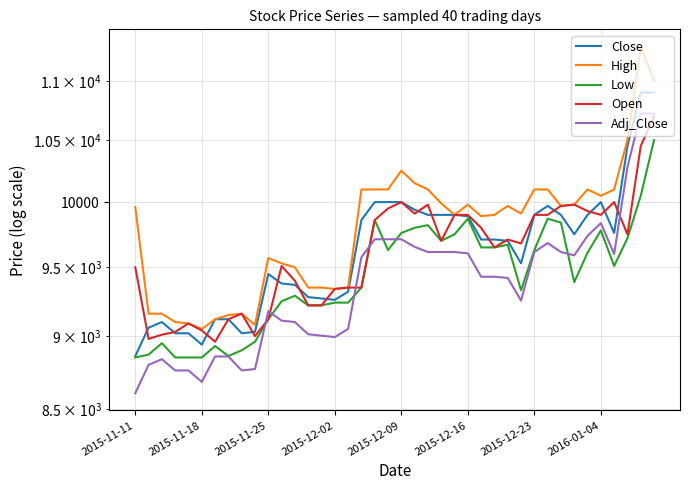

The Adj_Close series shows 15384 at 11. True or false?

False